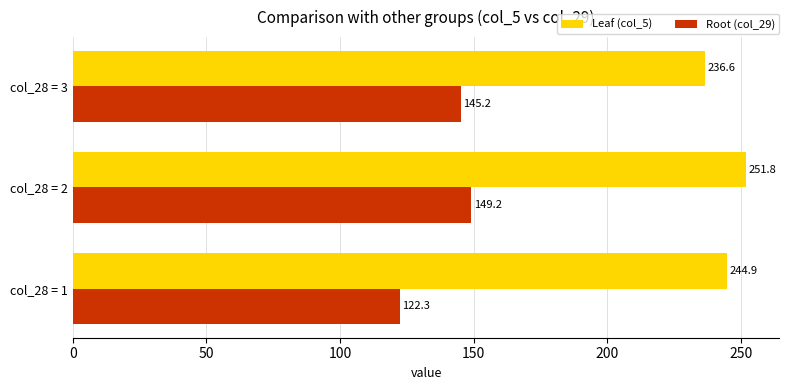

List the series in order of their peak value, lowest first.

Root (col_29), Leaf (col_5)